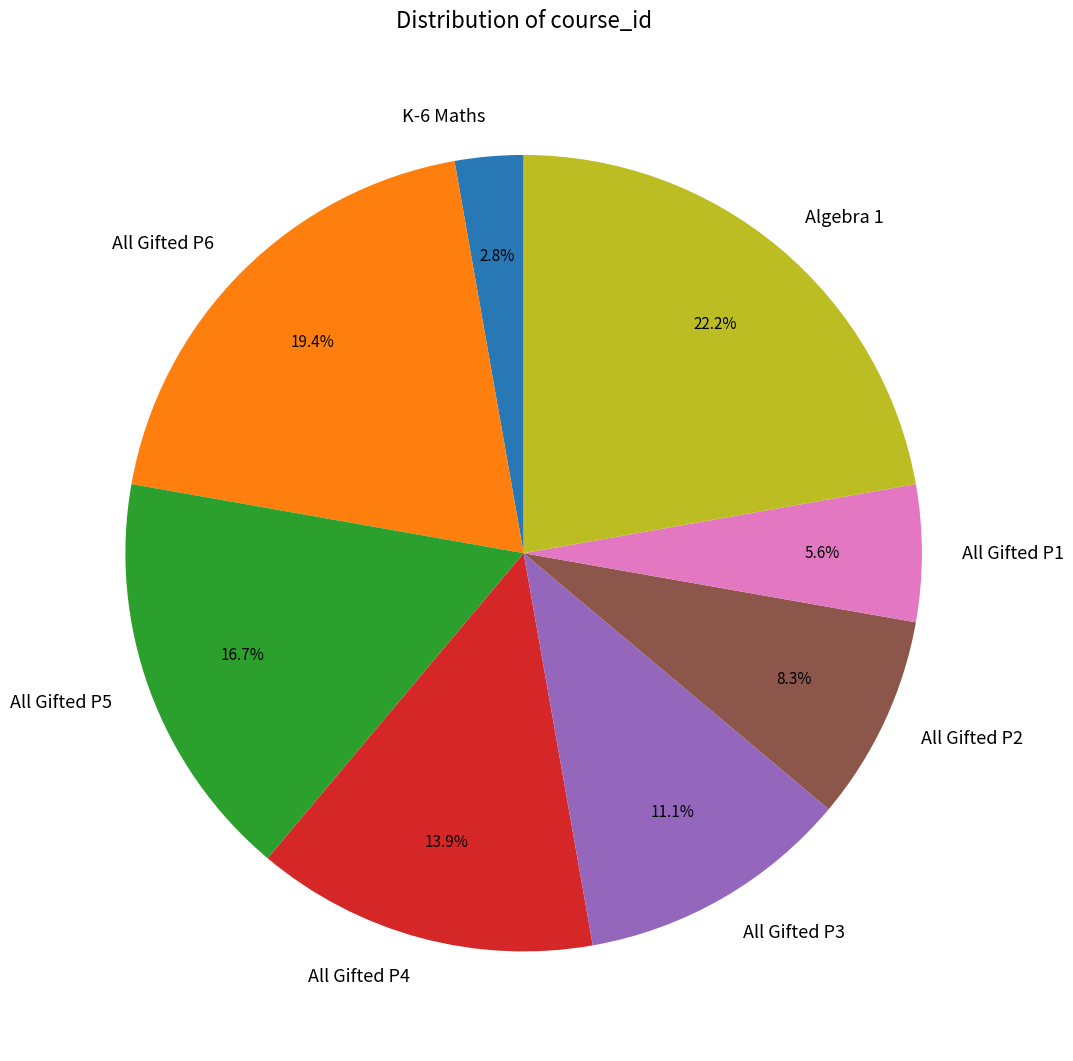

Rank the categories by value from highest to lowest.

Algebra 1, All Gifted P6, All Gifted P5, All Gifted P4, All Gifted P3, All Gifted P2, All Gifted P1, K-6 Maths